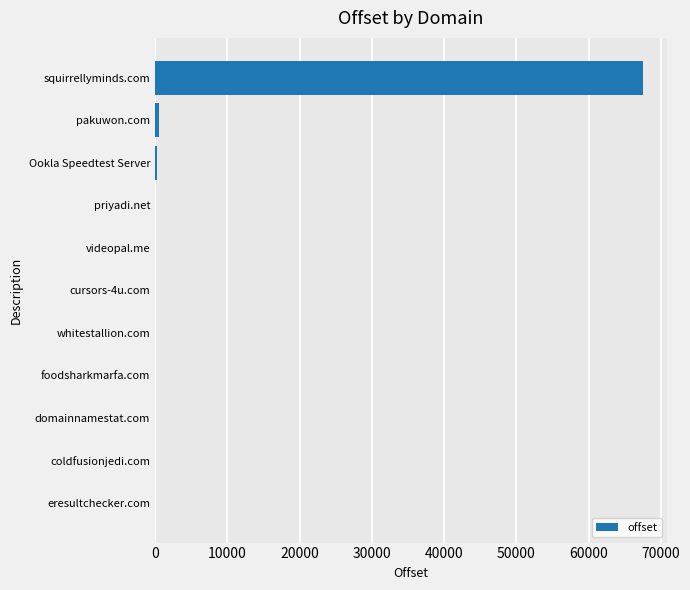

What is the greatest value displayed?

67488